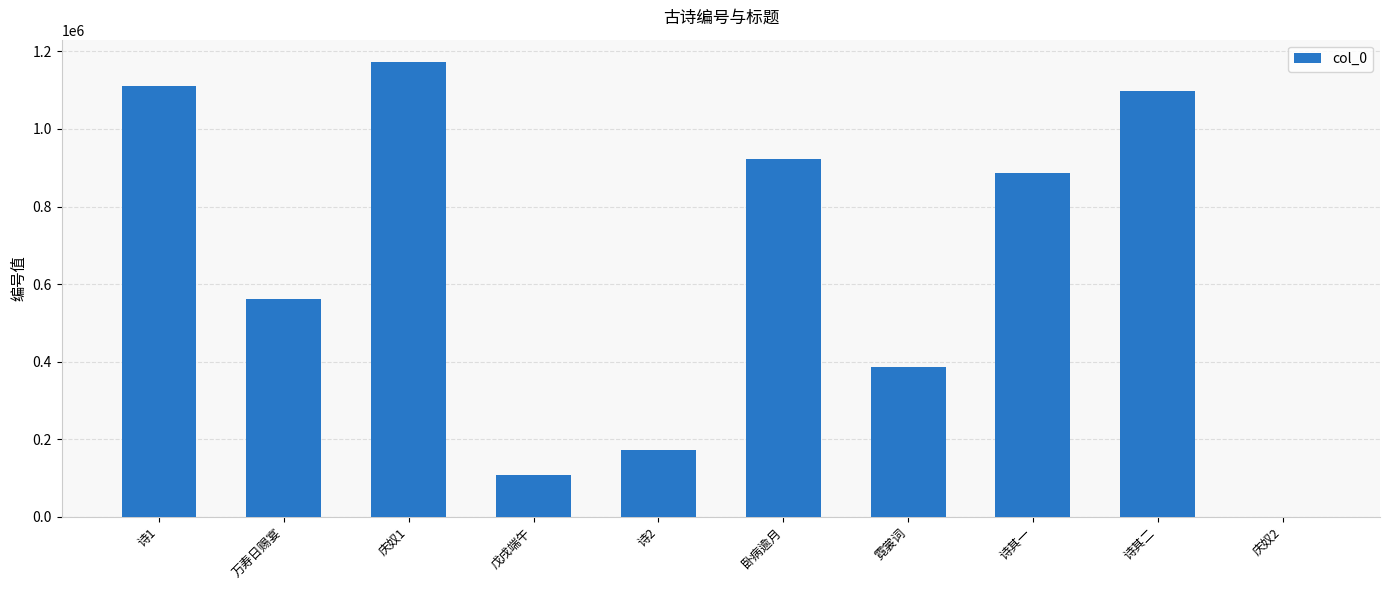

What is the sum of the values at 戊戌端午 and 万寿日赐宴?

670109